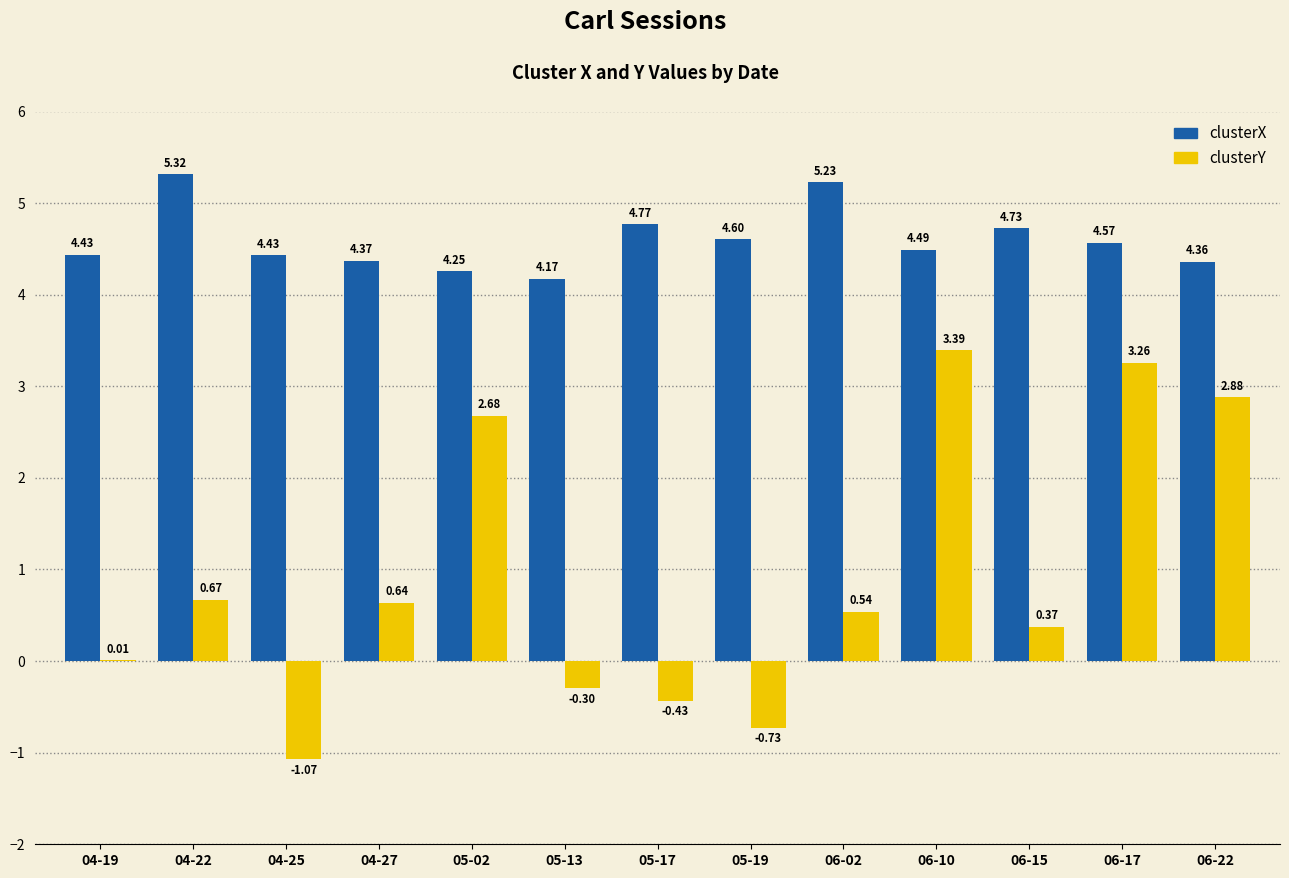

Are the bars grouped side by side (vs. stacked)?

Yes